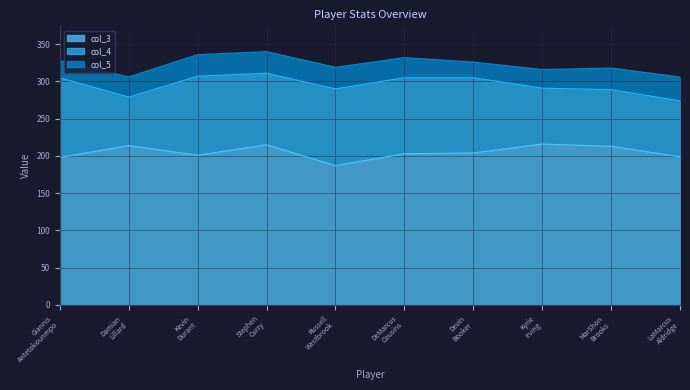

What is the difference between the col_4 values at Giannis
Antetokounmpo and LaMarcus
Aldridge?

32